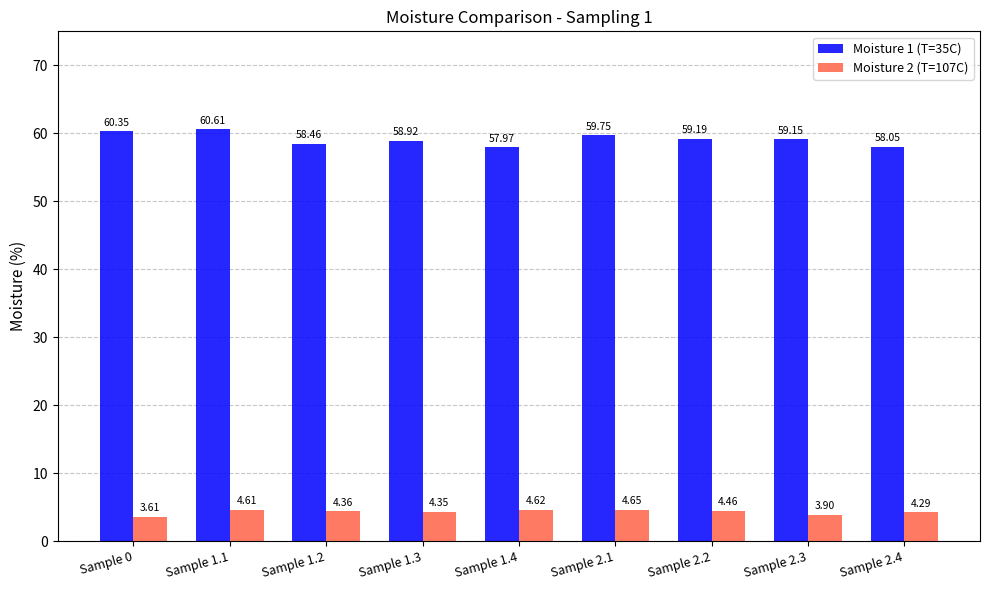

How many groups of bars are there?

9